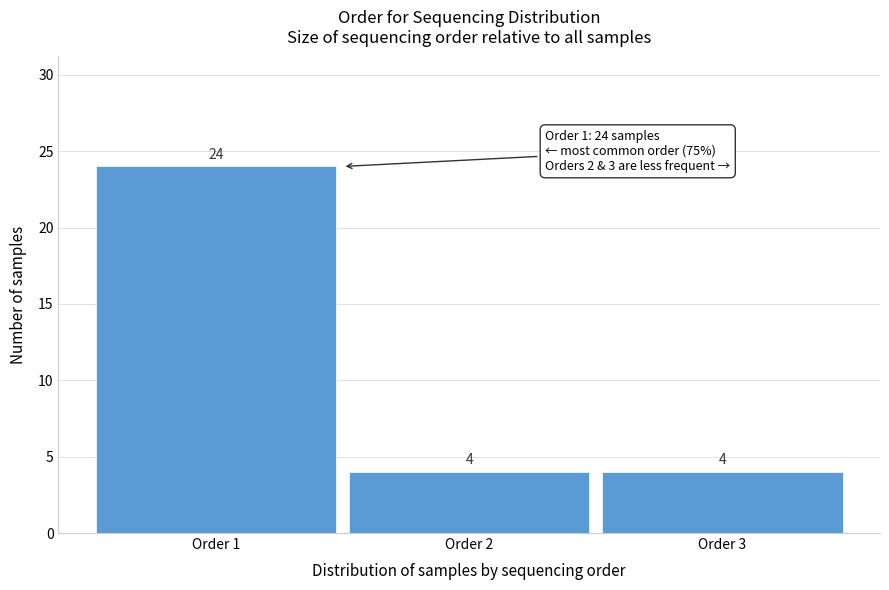

Reading right to left, list all the values displayed in this chart.

4	4	24